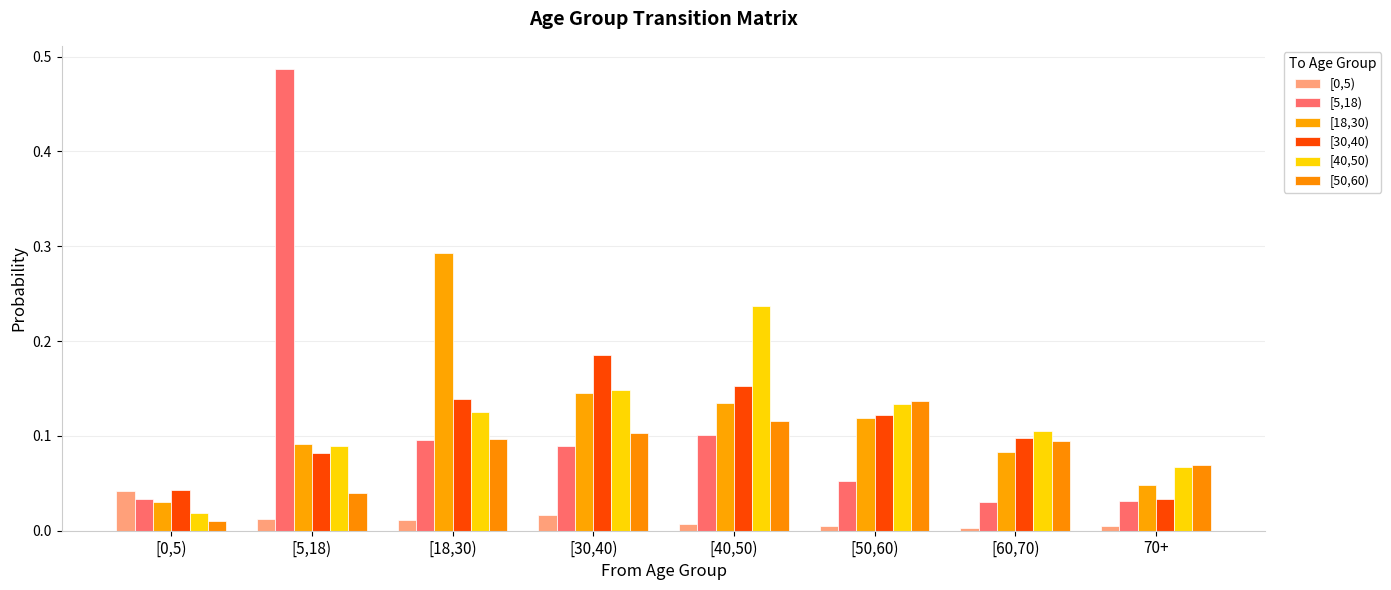

List the series in order of their peak value, highest first.

[5,18), [18,30), [40,50), [30,40), [50,60), [0,5)